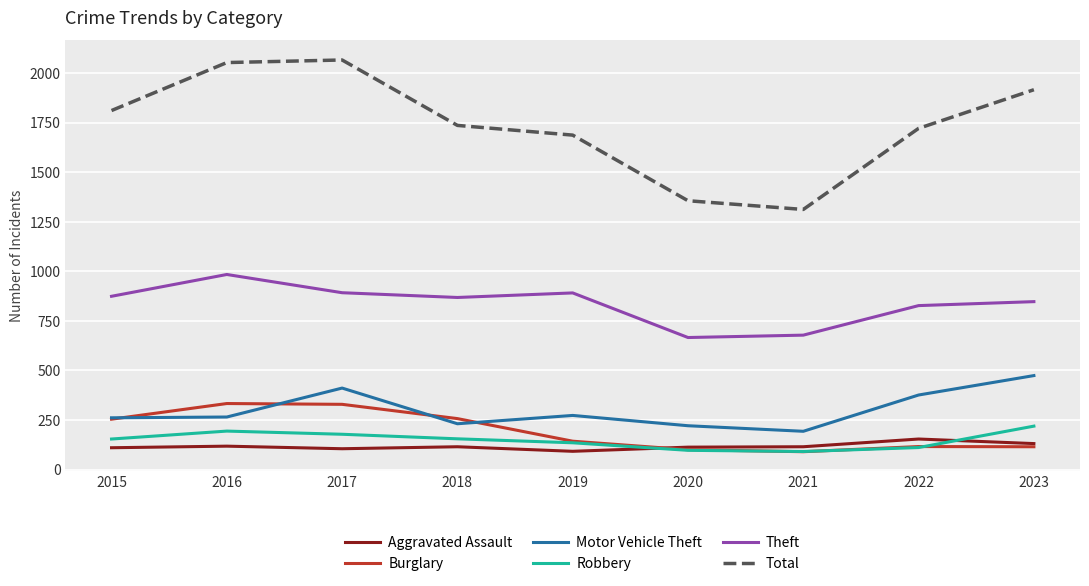

What is the sum of all Aggravated Assault values?

1053